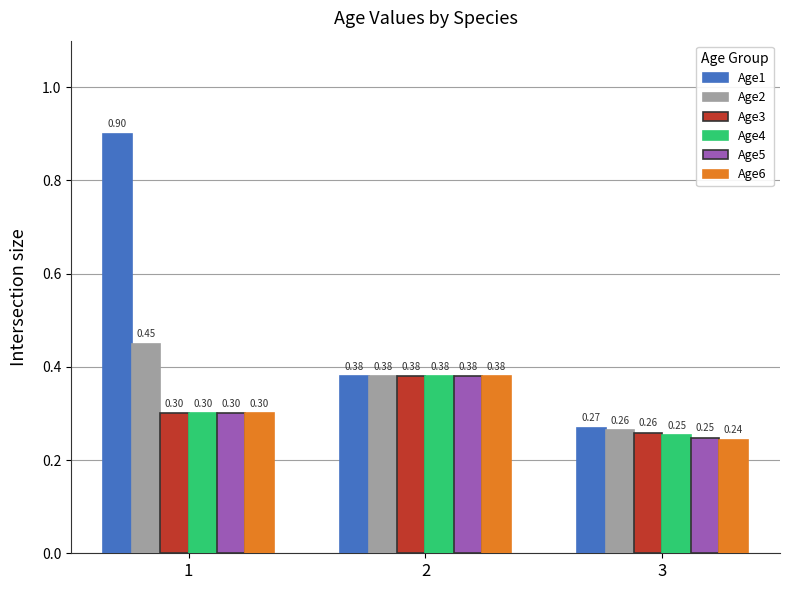

Which series has the largest total across all categories?

Age1